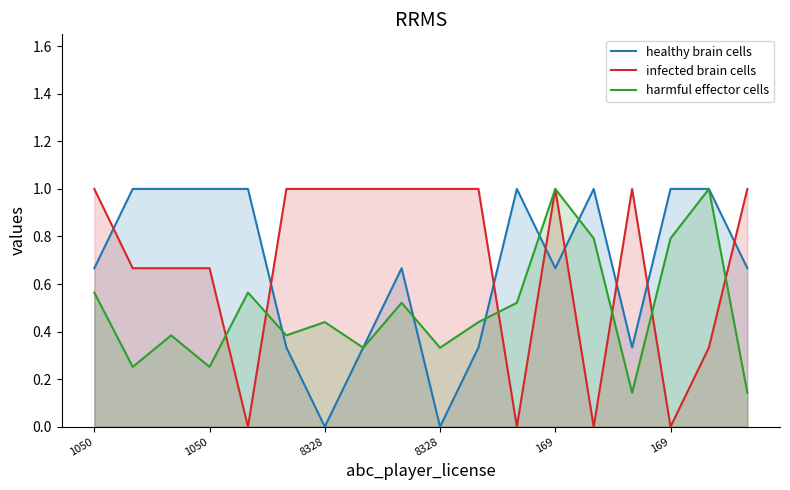

True or false: infected brain cells and harmful effector cells cross at least once.

True